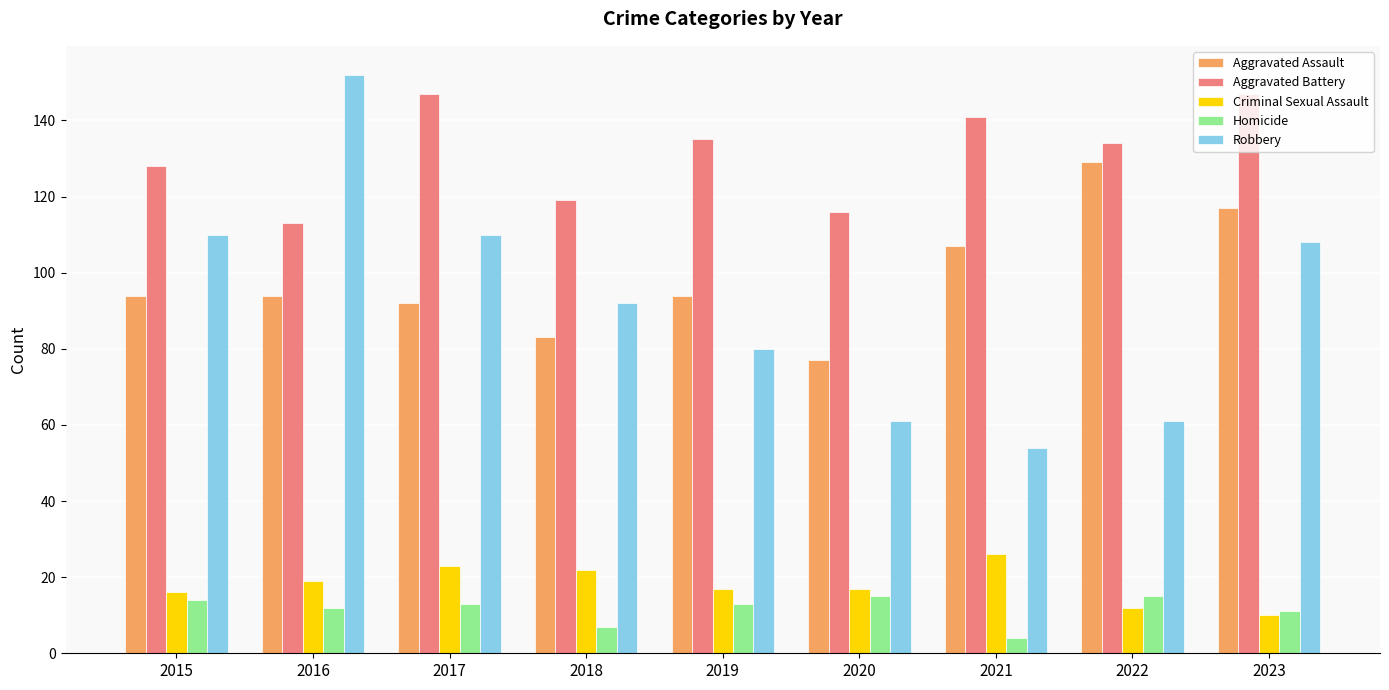

At how many categories does at least one series exceed 4?

9